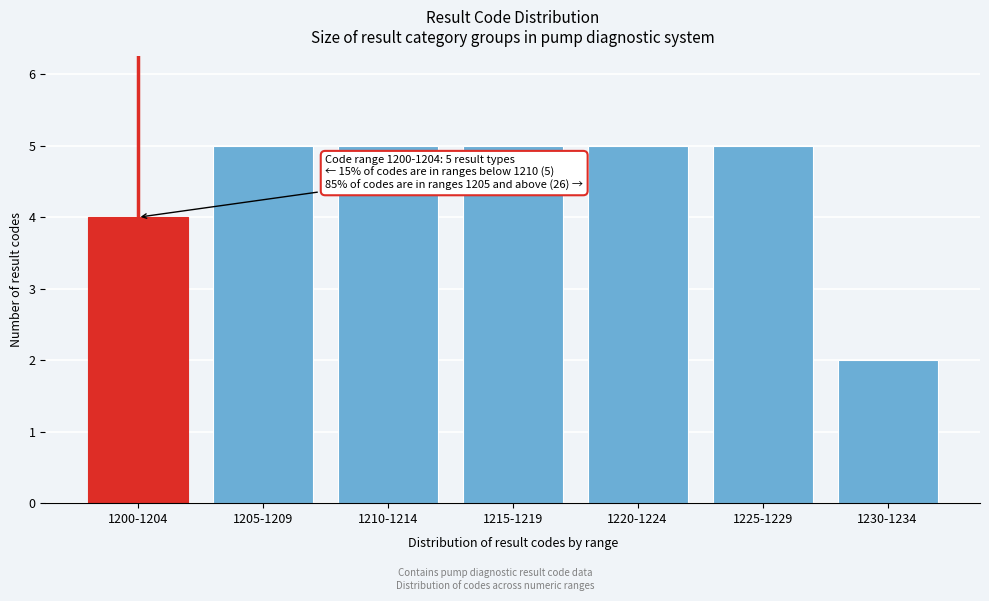

Reading right to left, what are all the values shown in this chart?

2	5	5	5	5	5	4